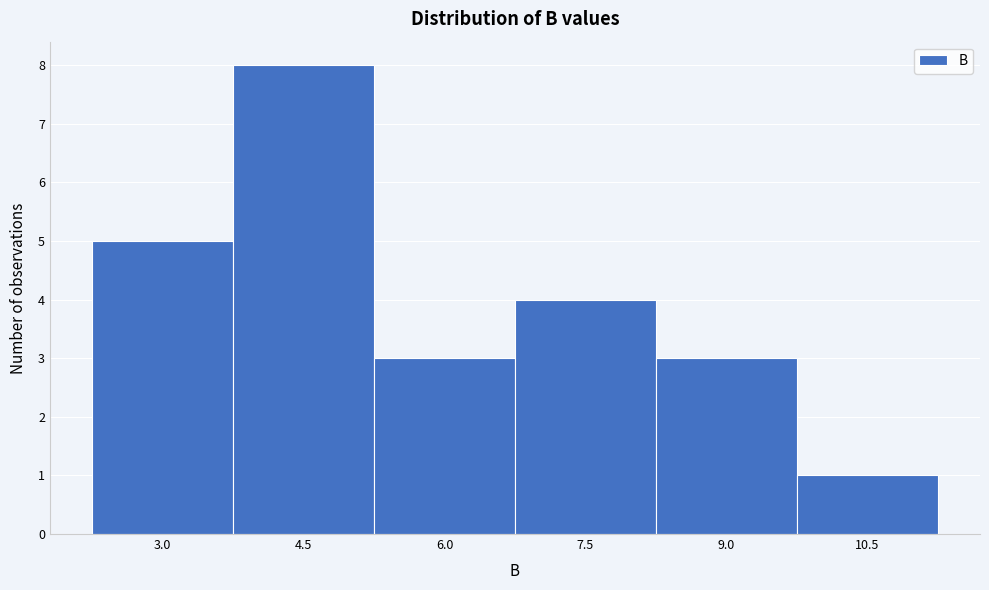

Reading right to left, what are all the values shown in this chart?

1	3	4	3	8	5